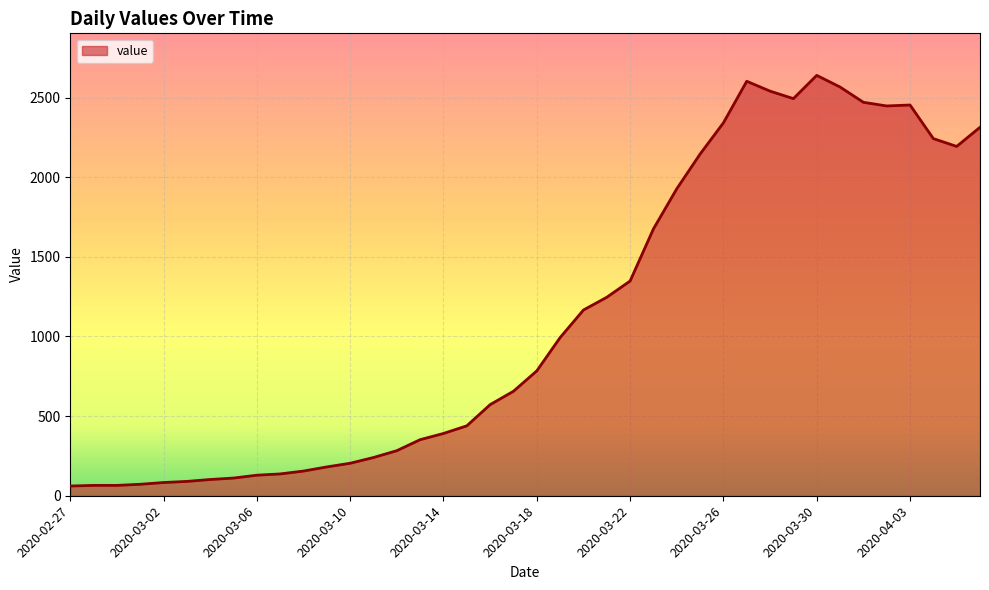

What is the minimum value shown in the chart?

61